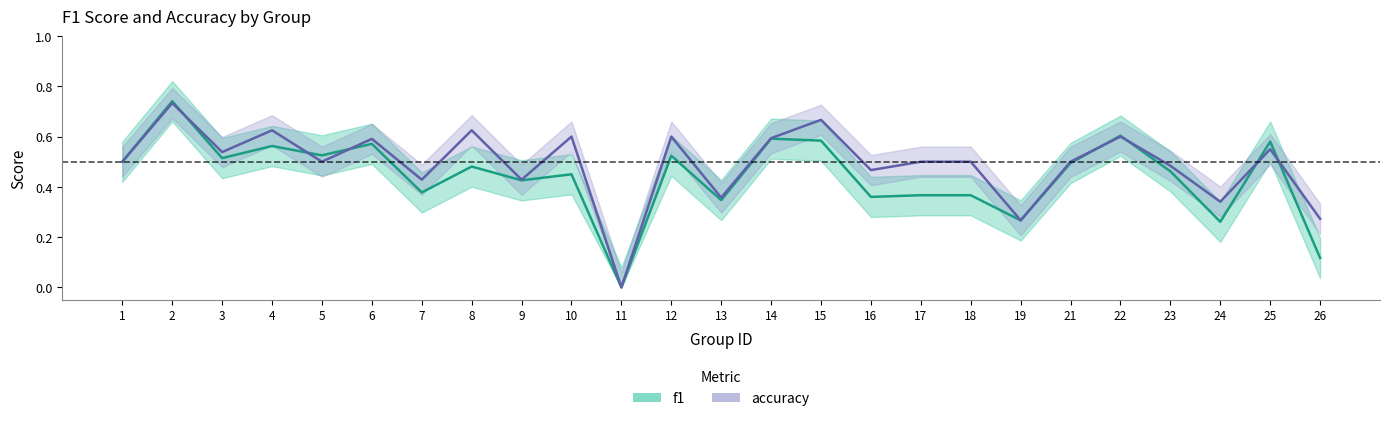

After their last crossing, which series has the higher values: f1 or accuracy?

accuracy